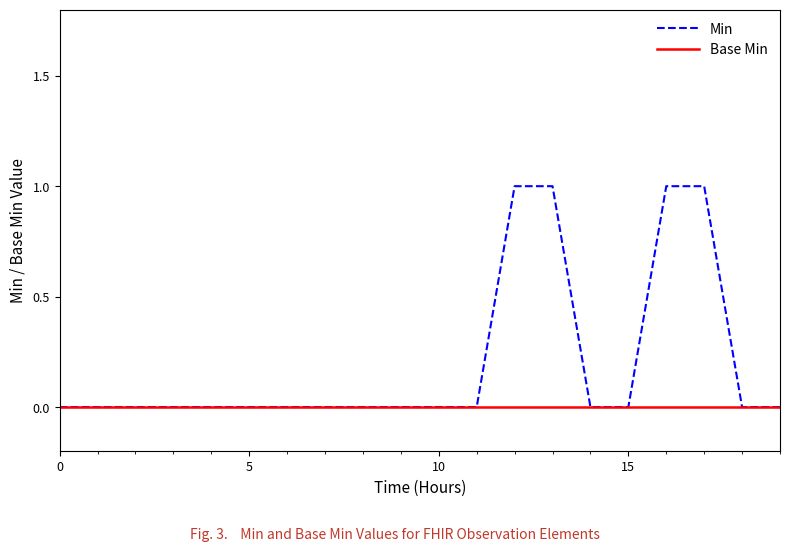

Which series has the largest total across all categories?

Min